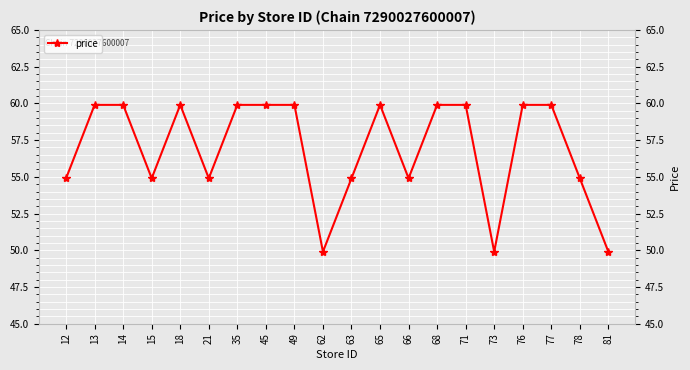

Where does the data first go above 59?

13